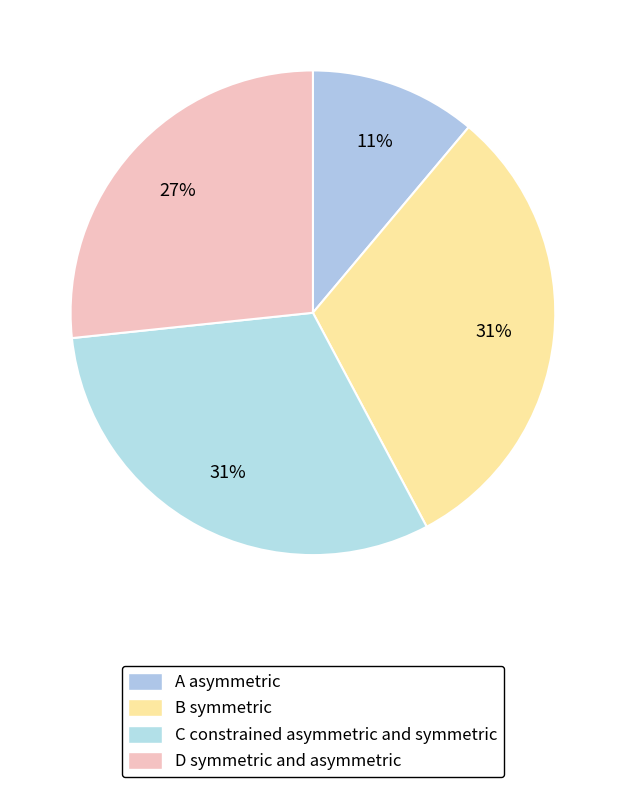

How many slices are in this pie chart?

4